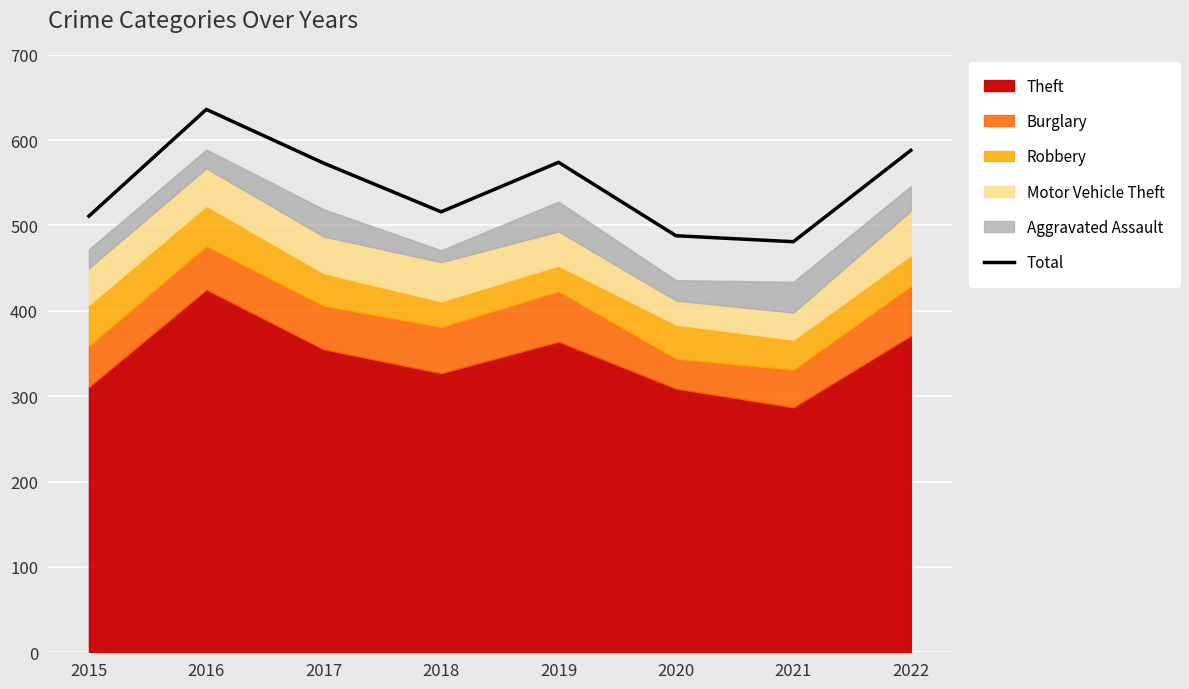

At which category does the chart reach its peak across all series?

2016